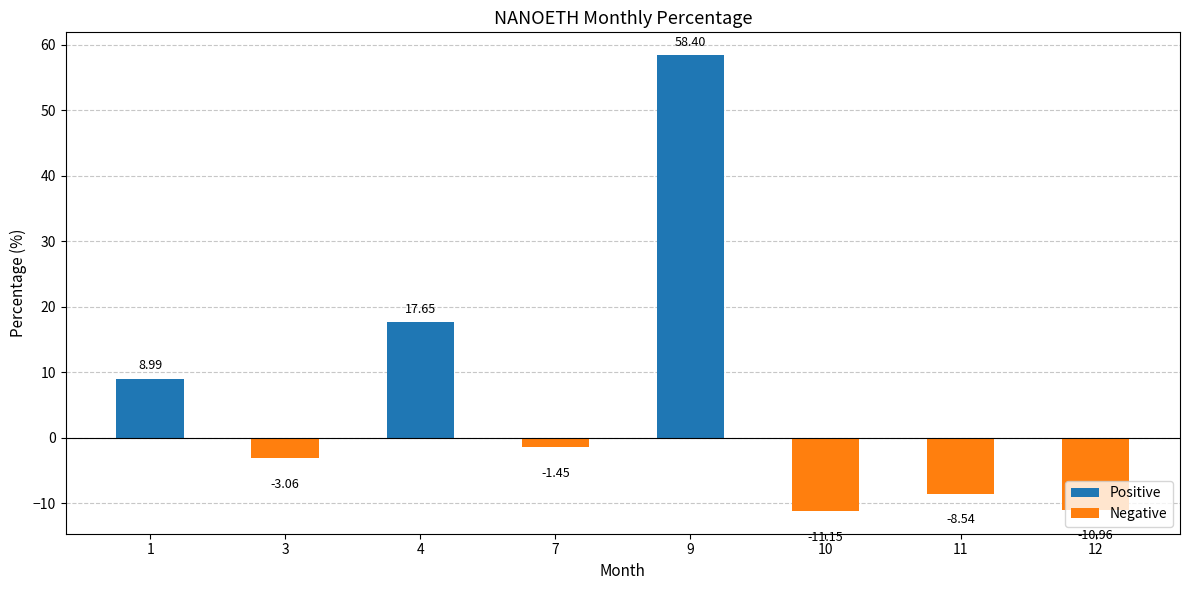

What is the sum of all values?

49.9